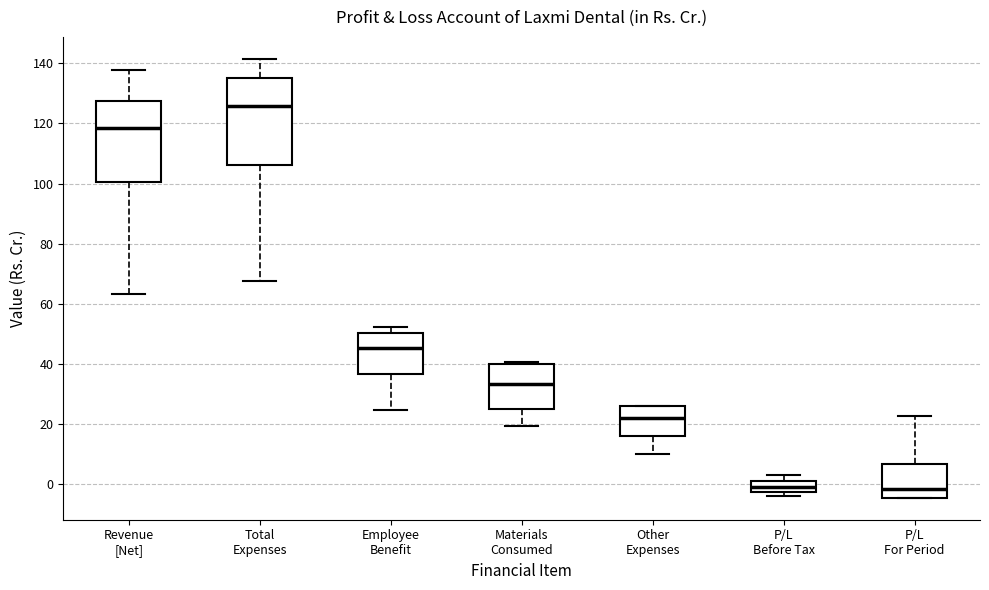

Reading left to right, read every box against the y-axis: the position of its median line, the range the box covers, and the ends of its whiskers. The values are not printed on the chart, so give them approximately, as read against the axis.

Revenue [Net]: median 118, box 100 to 128, whiskers 64 to 138
Total Expenses: median 126, box 106 to 134, whiskers 68 to 142
Employee Benefit: median 46, box 36 to 50, whiskers 24 to 52
Materials Consumed: median 34, box 26 to 40, whiskers 20 to 40 (just above the box's upper edge)
Other Expenses: median 22, box 16 to 26, whiskers 10 to 26
P/L Before Tax: median 0, box -2 to 2, whiskers -4 to 4
P/L For Period: median -2, box -4 to 6, whiskers -4 to 22